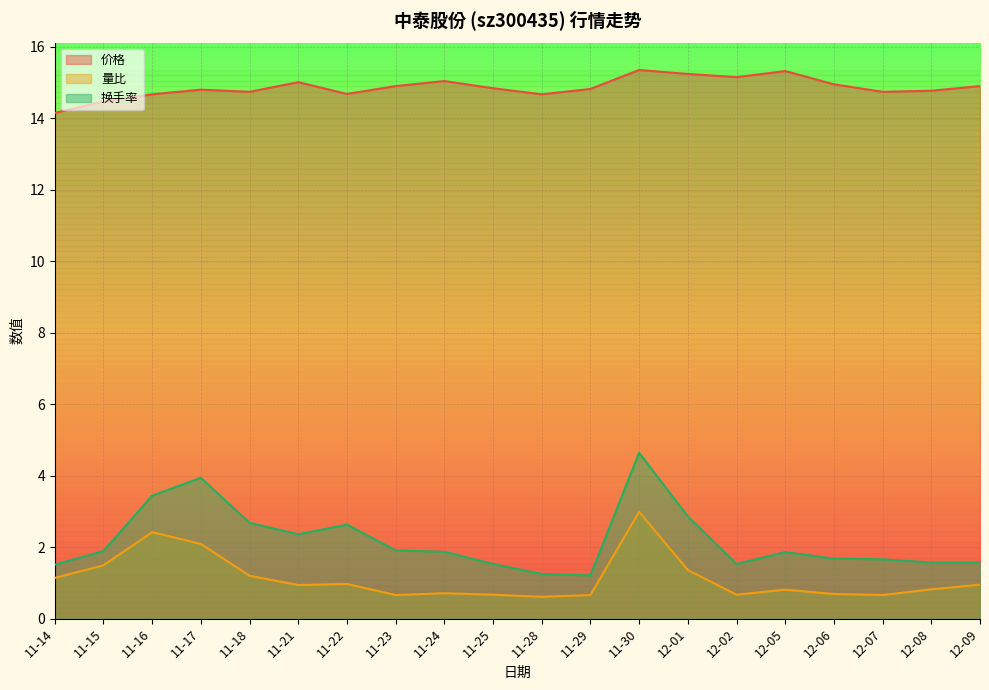

What is the label of the 17th point from the left?

12-06